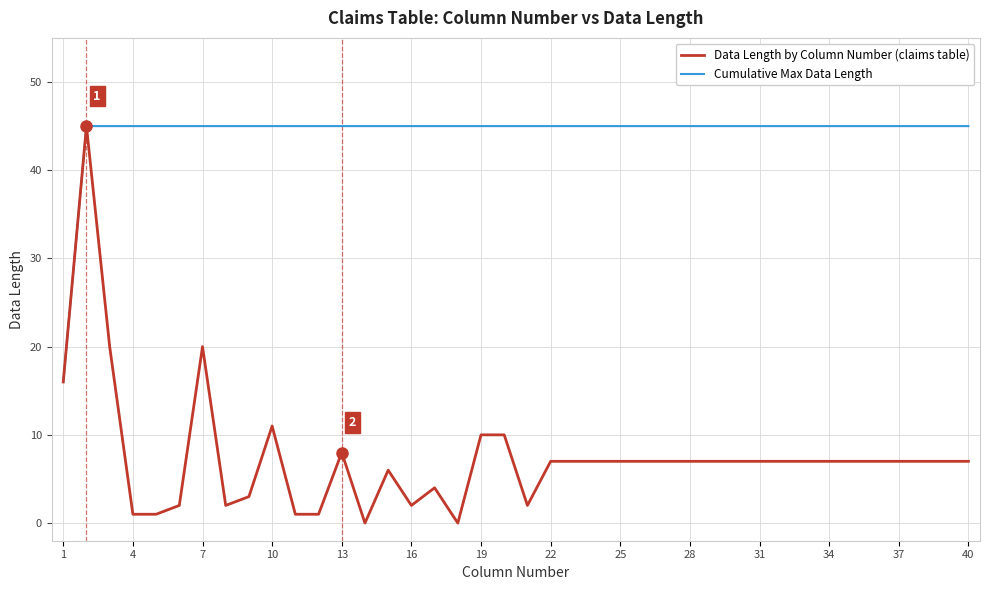

Which series has the largest total across all categories?

Cumulative Max Data Length